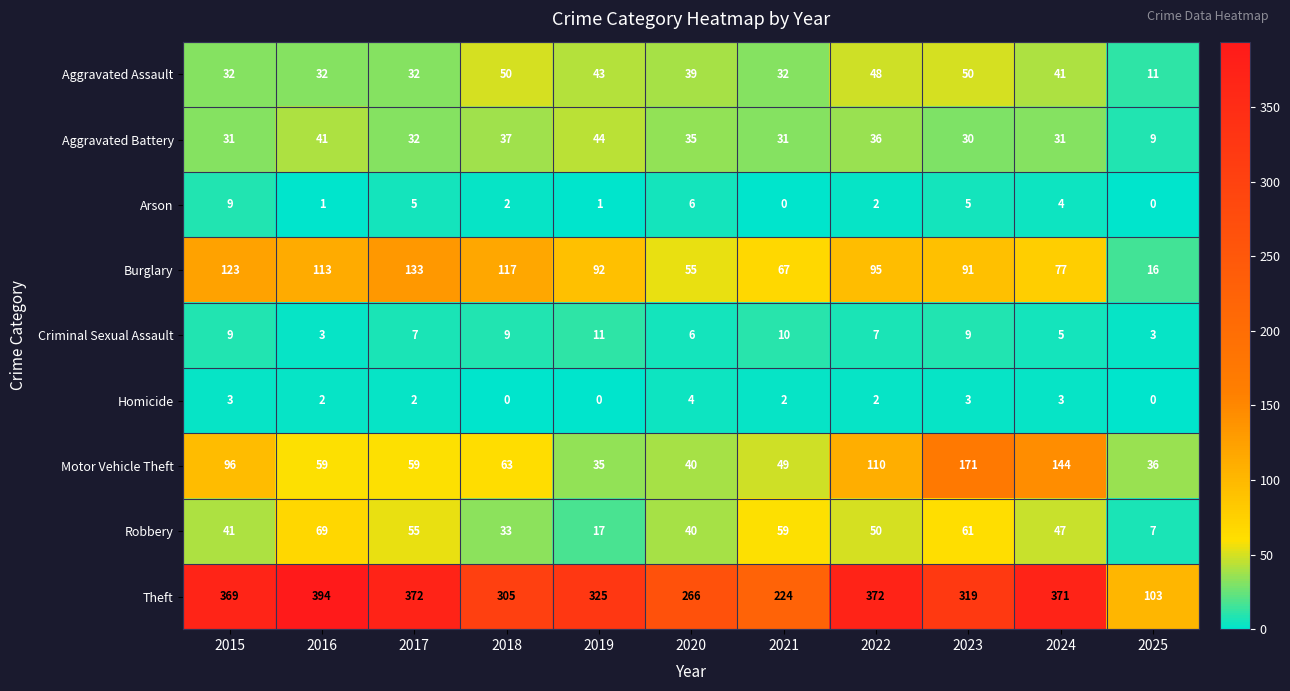

Is it true that Robbery equals 61 at 2023?

True